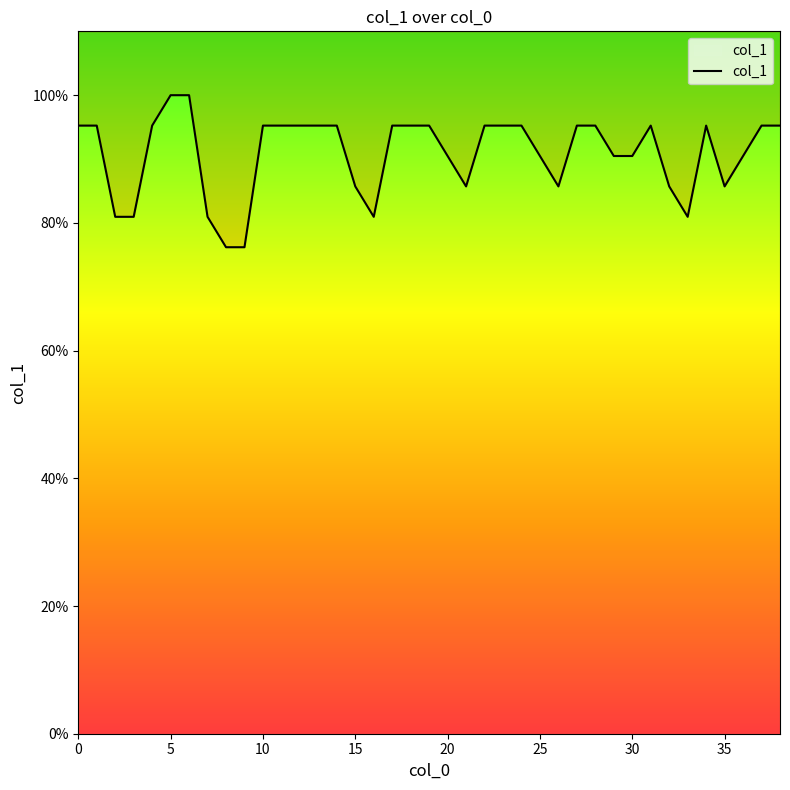

True or false: the data has more than 2 interior local peaks.

False